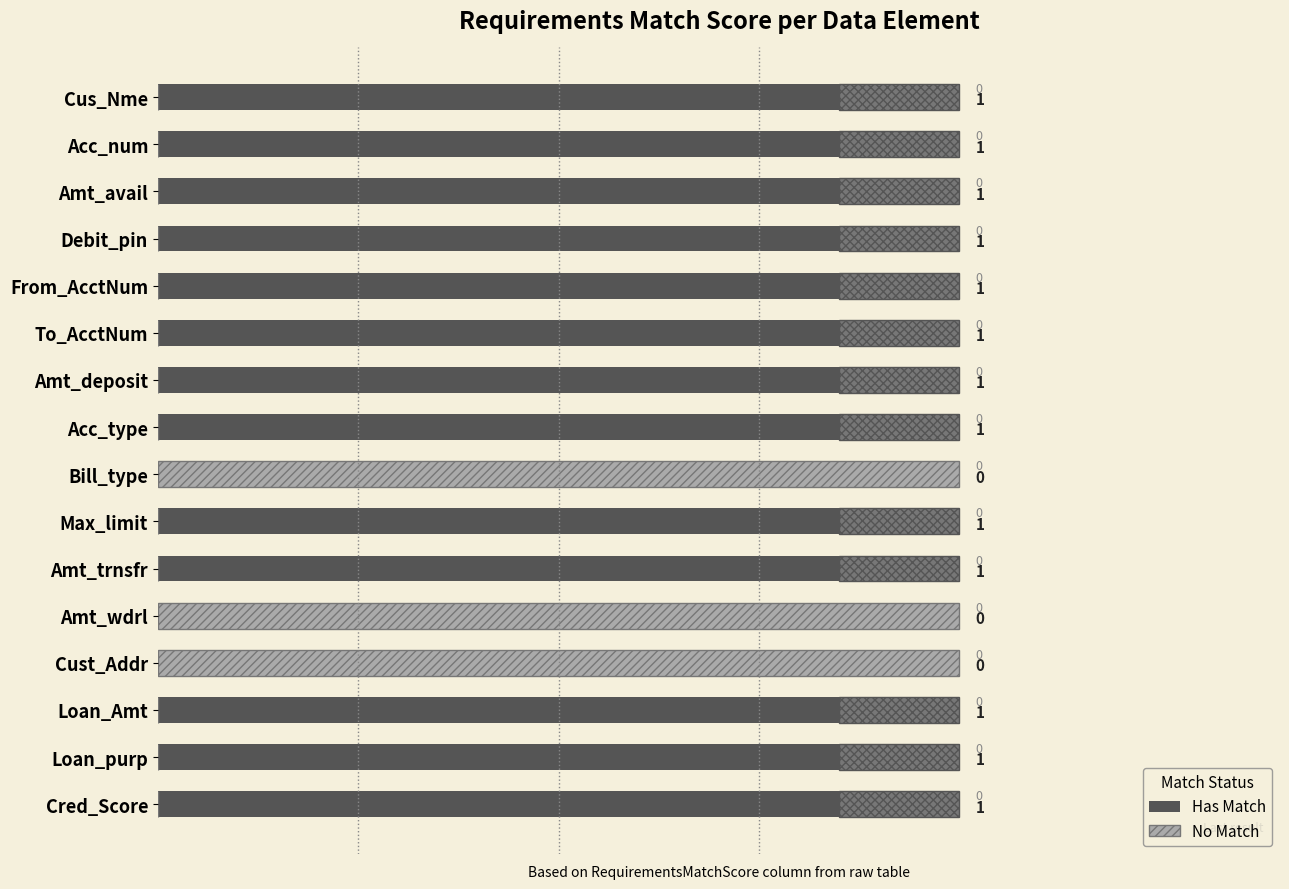

Which series has the largest range (max minus min)?

Has Match